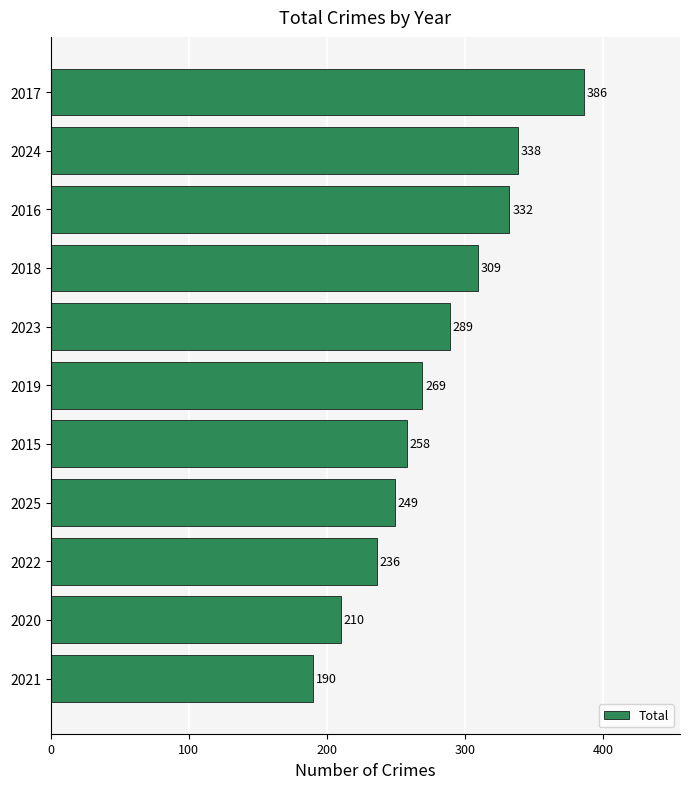

At which category does the chart reach its minimum across all series?

2021